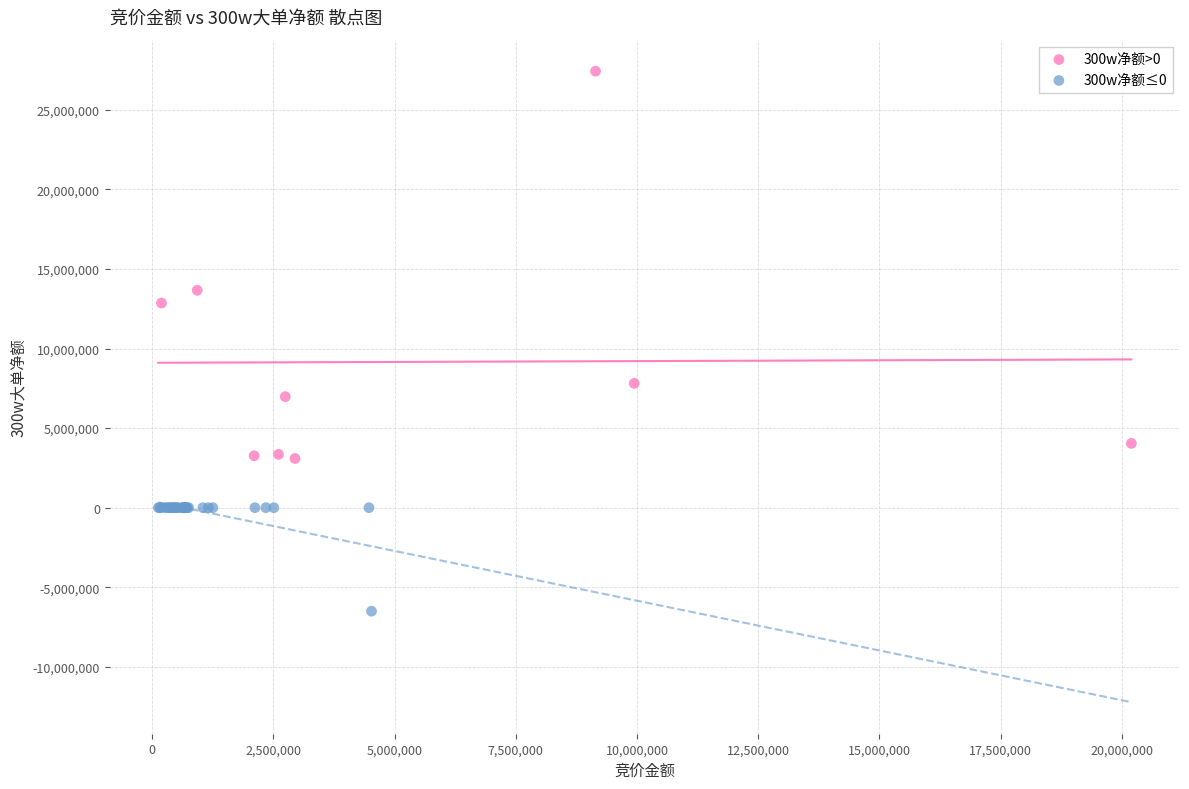

Which series reaches the maximum Y coordinate?

300w净额>0